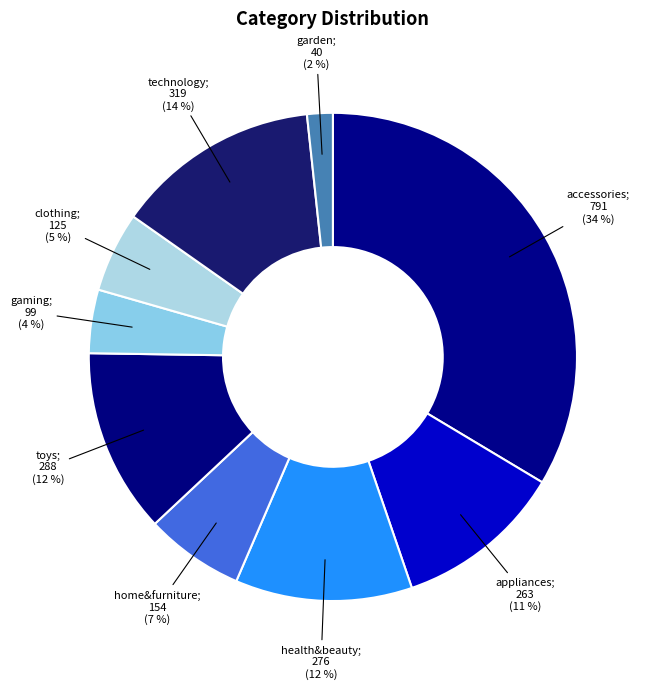

Which slice is the smallest?

garden